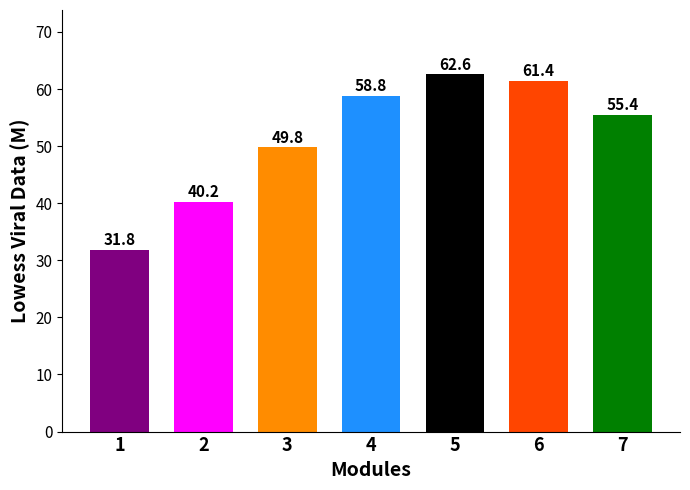

Approximately how many times larger is the value at 4 compared to 5?

0.9